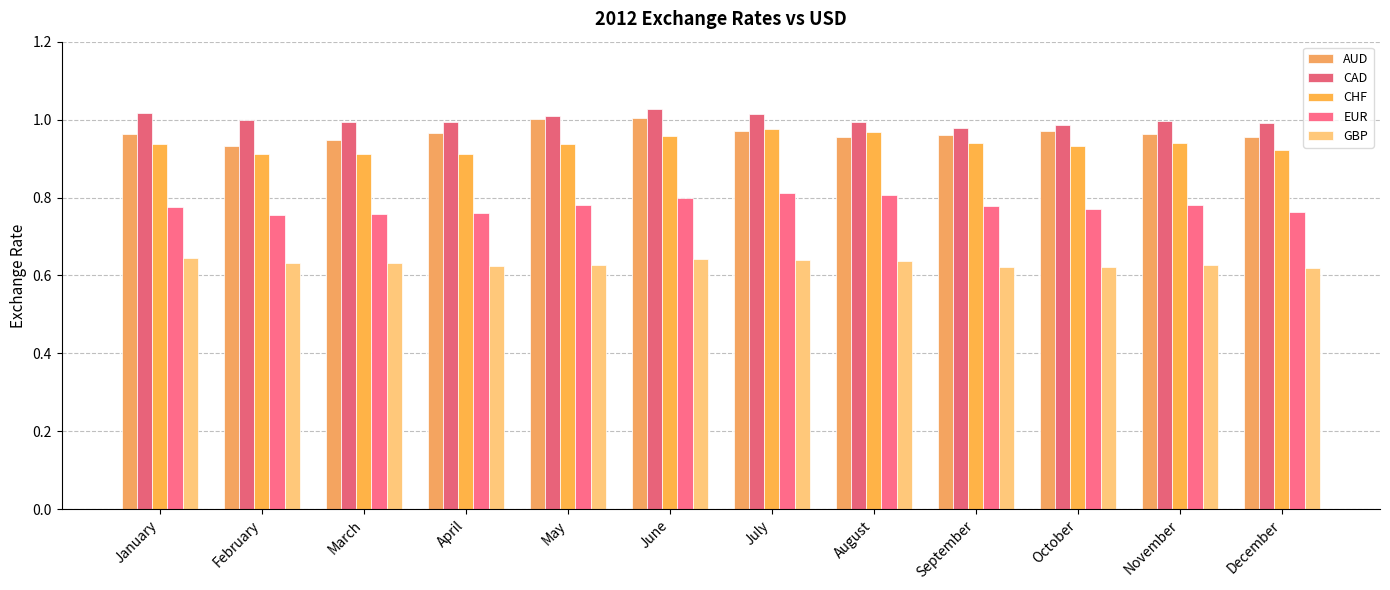

Which series has the largest range (max minus min)?

AUD